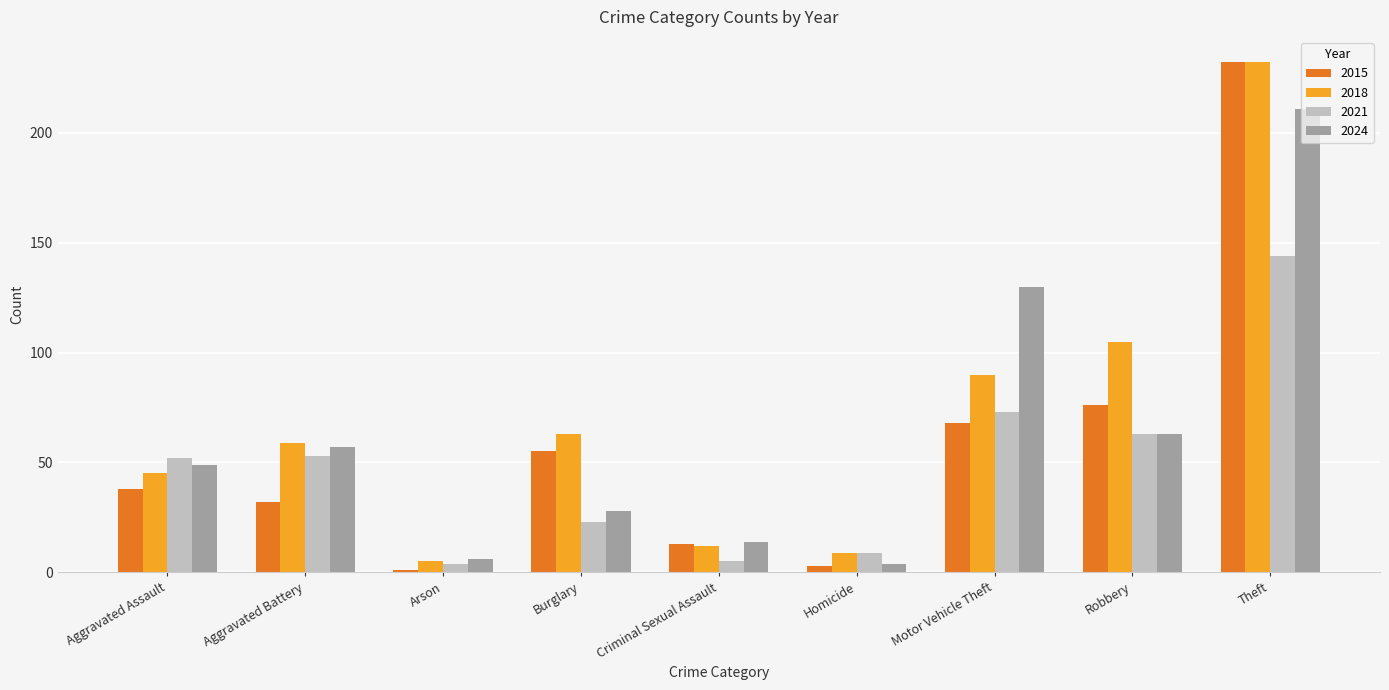

List the series in order of their overall mean, highest first.

2018, 2024, 2015, 2021